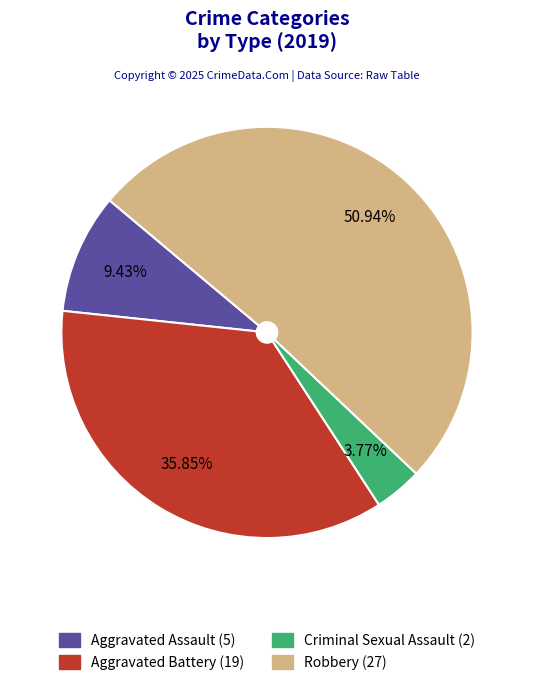

Is there a majority slice in this chart?

Yes